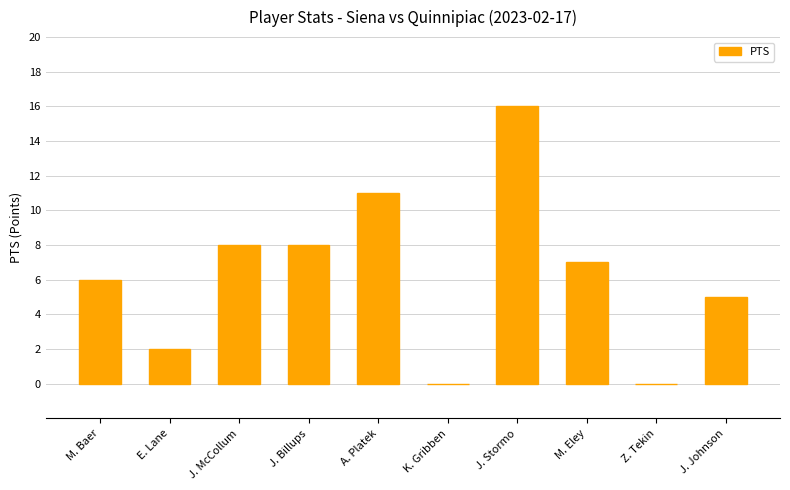

Count the number of data series in this chart.

1